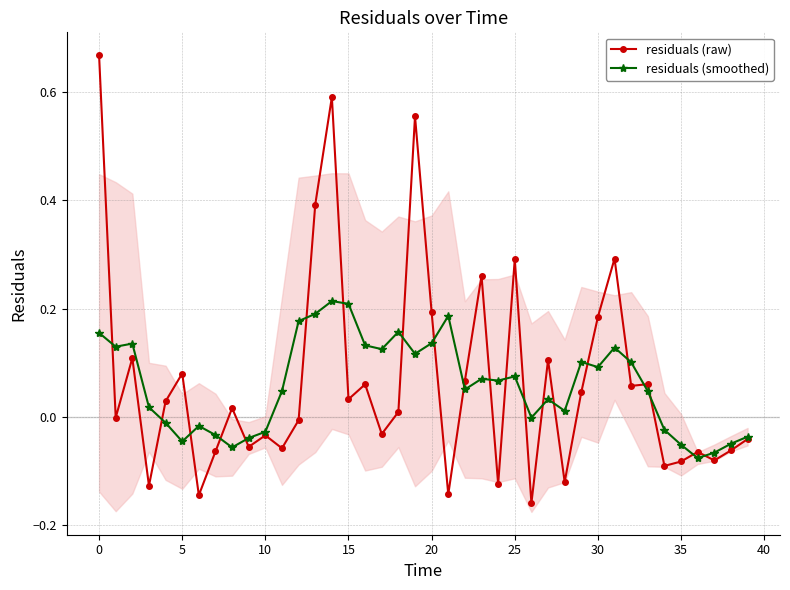

What is the sum of the residuals (raw) values at 40 and 39?

-0.1